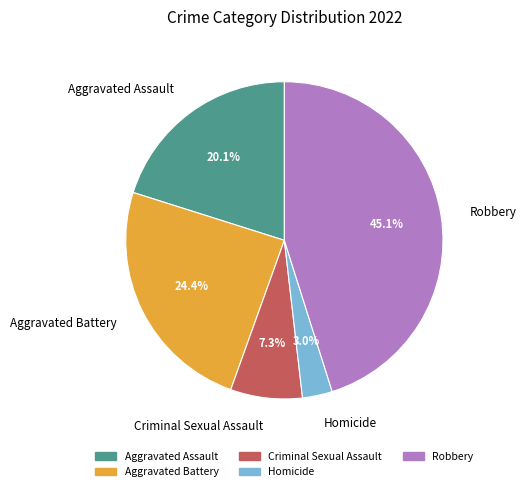

How much of the chart is everything except Homicide?

97.0%